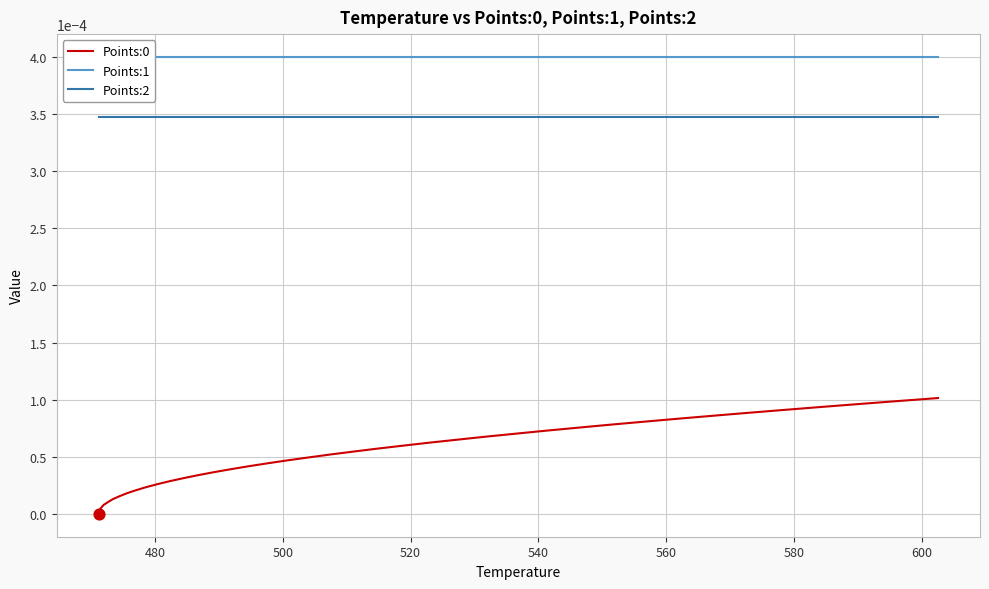

What are all the series names shown in the legend?

Points:0, Points:1, Points:2